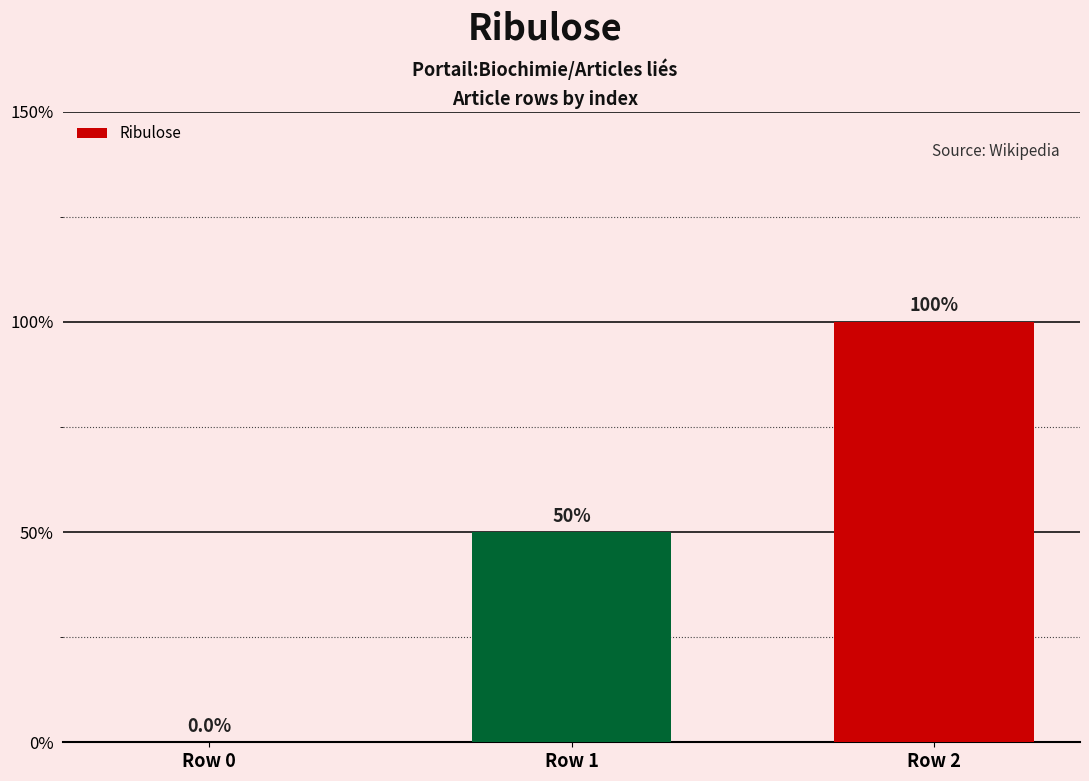

Are the bars horizontal?

No